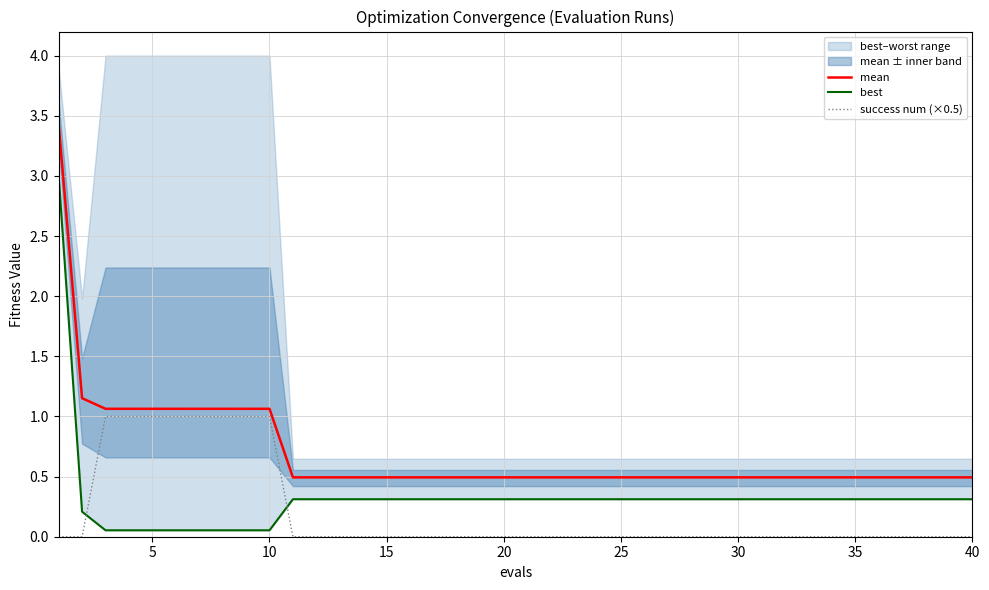

True or false: success num (×0.5) has more than 1 interior local peaks.

False